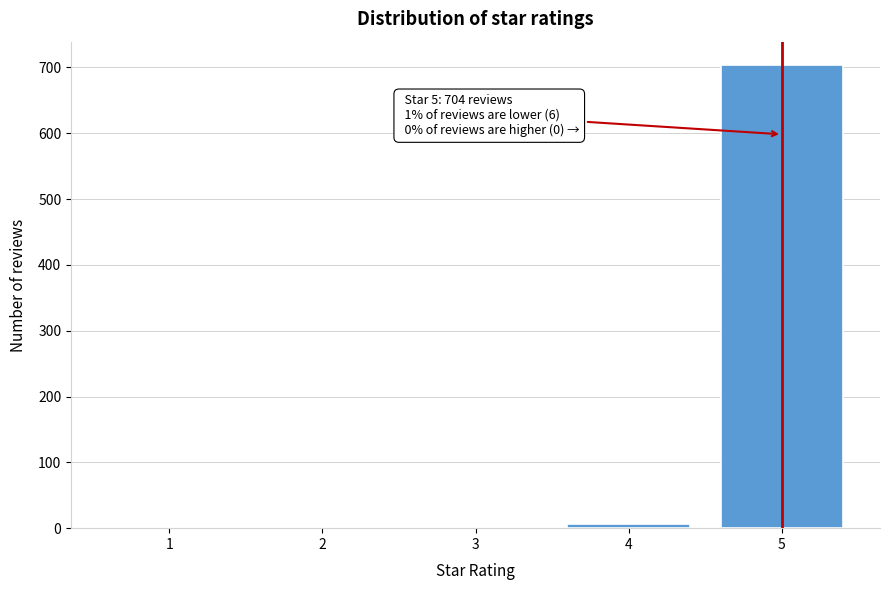

Reading left to right, extract all data points from this chart.

1=0	2=0	3=0	4=6	5=704